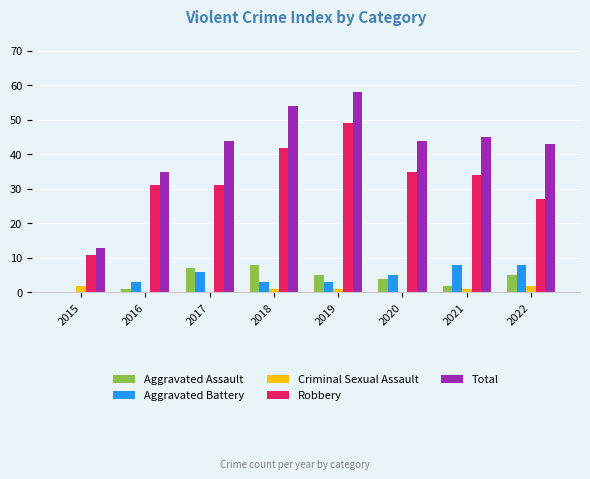

Where does the Criminal Sexual Assault series first go above 1?

2015